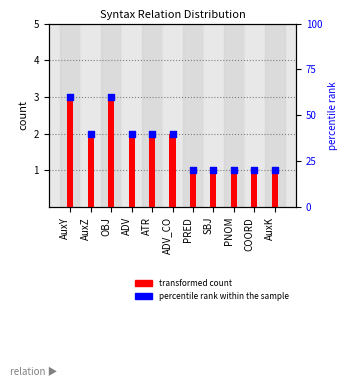

Which series has the largest Y range (max minus min)?

percentile rank within the sample